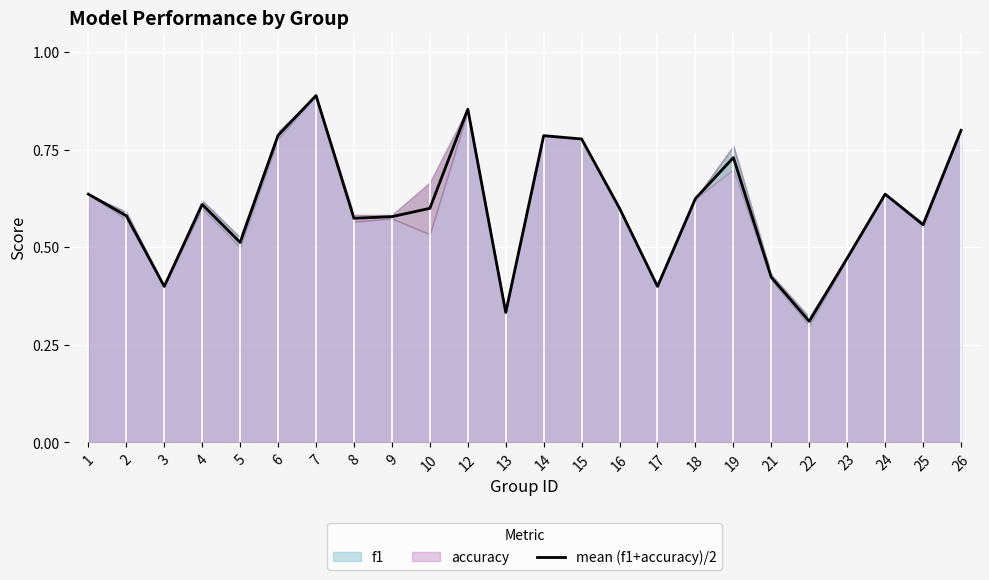

Reading left to right, list all the values displayed in this chart.

0.6	0.6	0.4	0.6	0.5	0.8	0.9	0.6	0.6	0.6	0.9	0.3	0.8	0.8	0.6	0.4	0.6	0.7	0.4	0.3	0.5	0.6	0.6	0.8